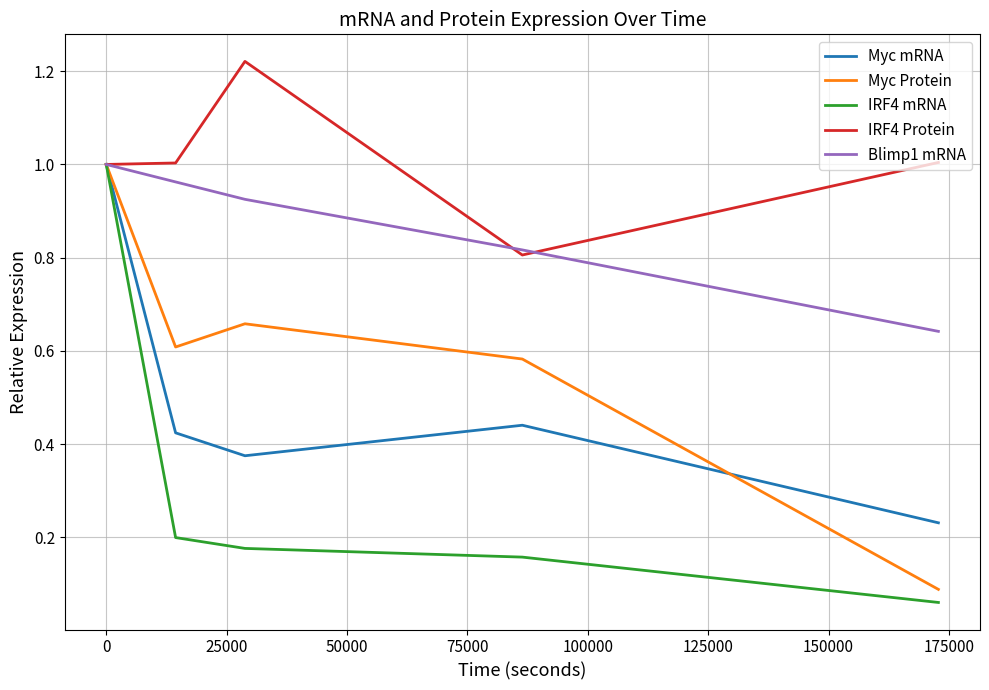

Which series has the largest total across all categories?

IRF4 Protein